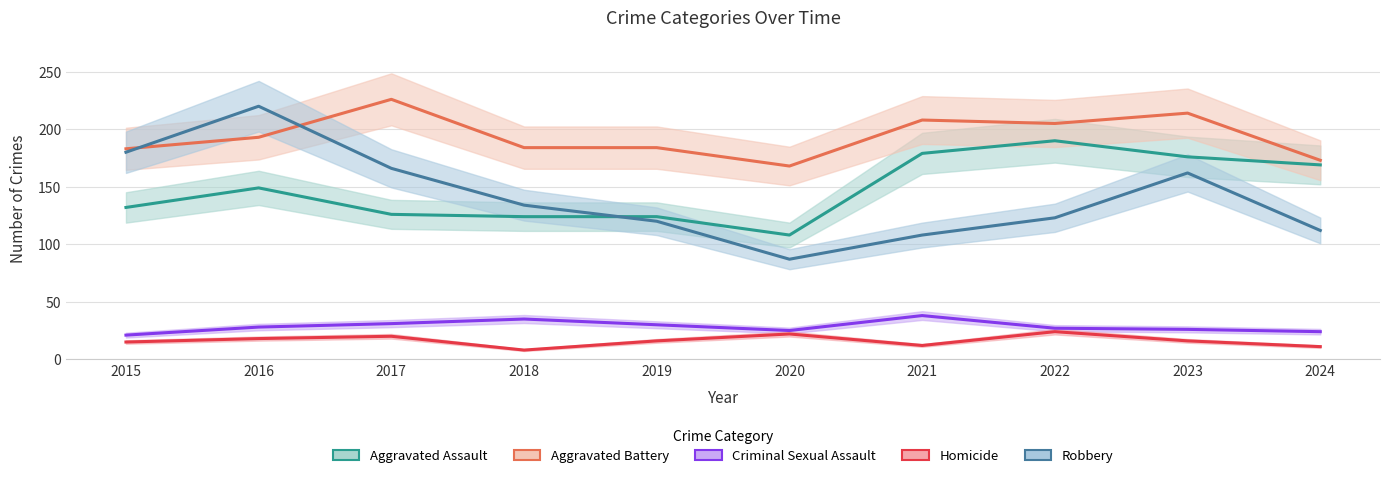

Reading left to right, list all the values displayed in this chart.

Aggravated Assault: 2015=132	2016=149	2017=126	2018=124	2019=124	2020=108	2021=179	2022=190	2023=176	2024=169
Aggravated Battery: 2015=183	2016=193	2017=226	2018=184	2019=184	2020=168	2021=208	2022=205	2023=214	2024=173
Criminal Sexual Assault: 2015=21	2016=28	2017=31	2018=35	2019=30	2020=25	2021=38	2022=27	2023=26	2024=24
Homicide: 2015=15	2016=18	2017=20	2018=8	2019=16	2020=22	2021=12	2022=24	2023=16	2024=11
Robbery: 2015=180	2016=220	2017=166	2018=134	2019=120	2020=87	2021=108	2022=123	2023=162	2024=112